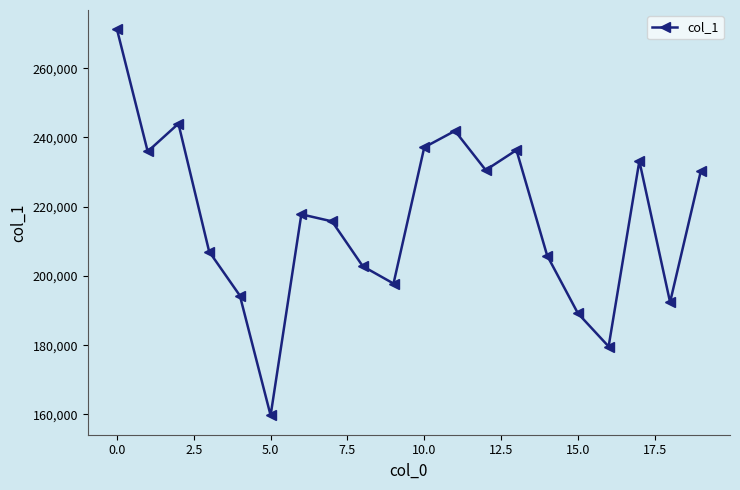

What is the greatest value displayed?

271252